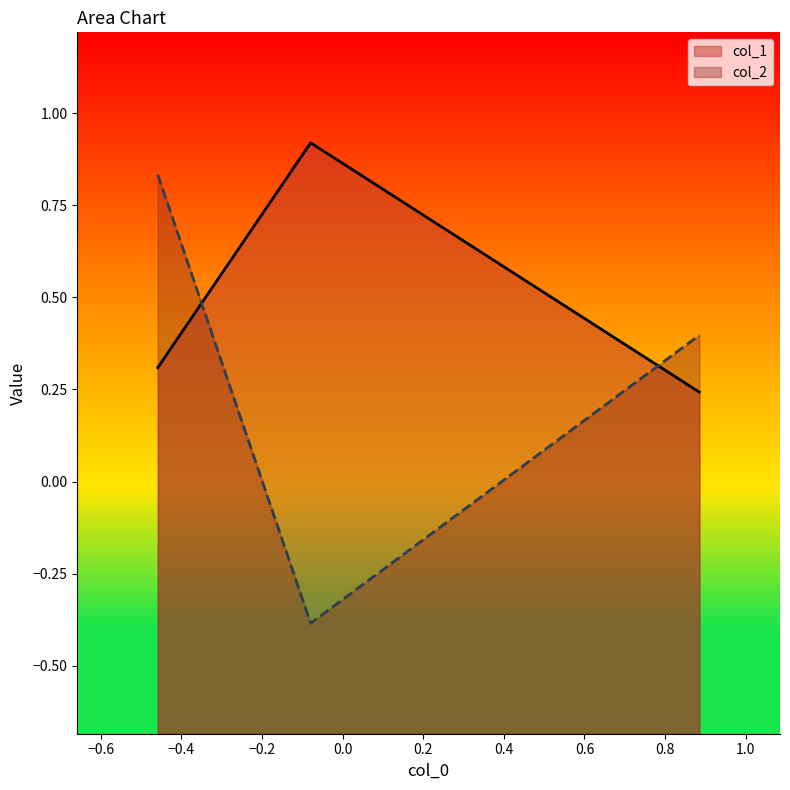

Rank the series by their average value, from lowest to highest.

col_2, col_1